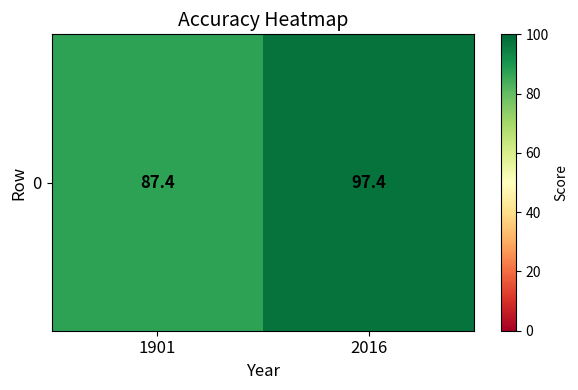

What is the sum of the values at 2016 and 1901?

184.8